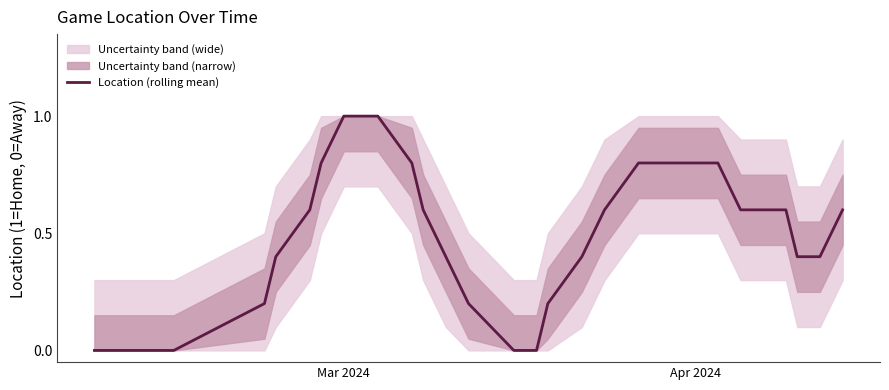

Count the values in the range 0 to 1.

31